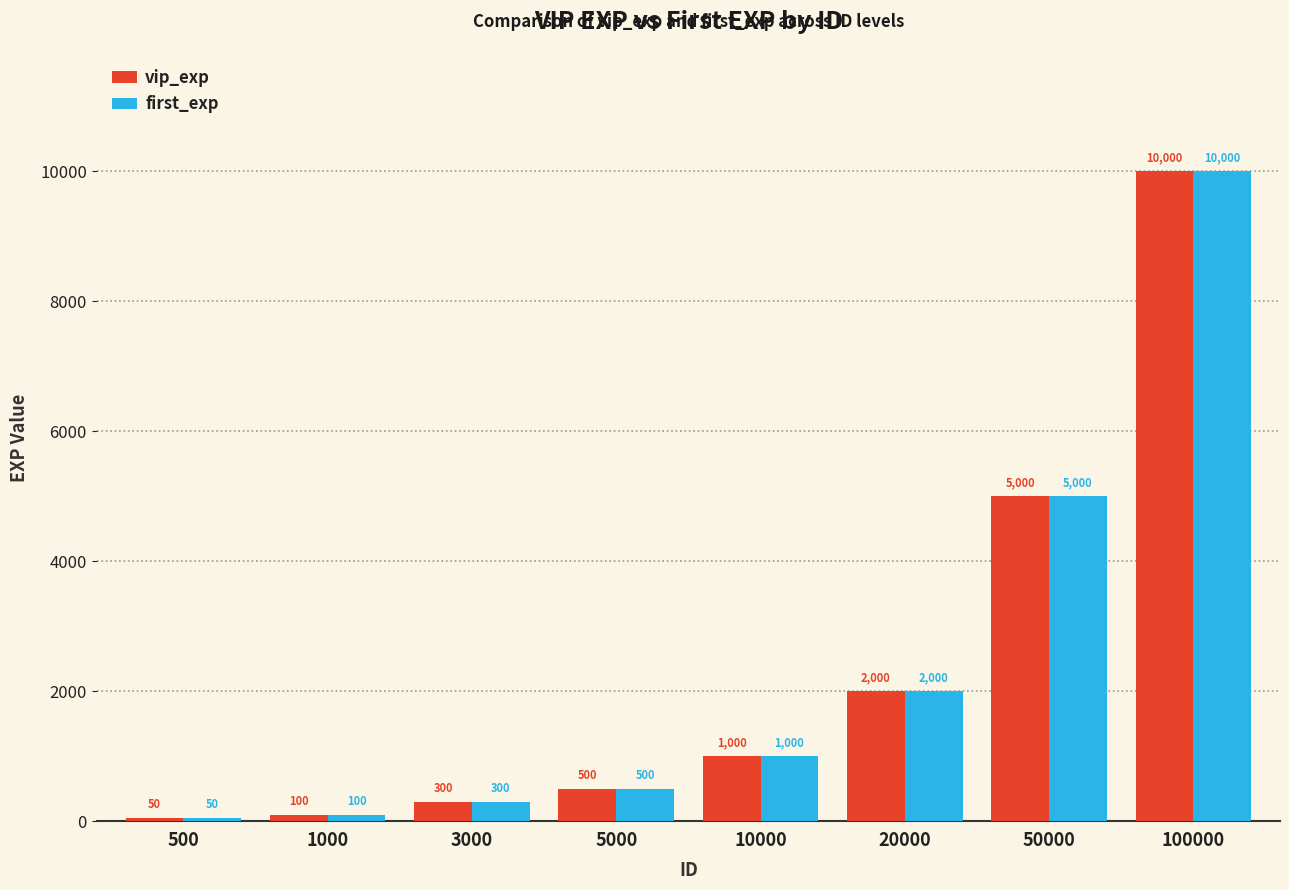

Count the number of data series in this chart.

2